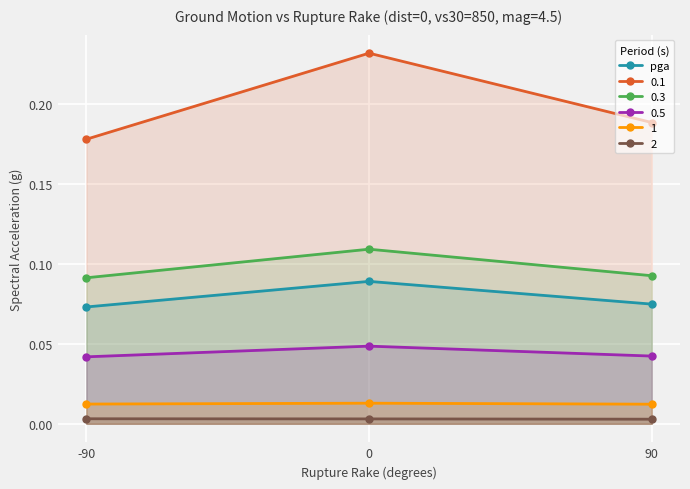

Is the value of 2 at 0 greater than the value of pga at -90?

No